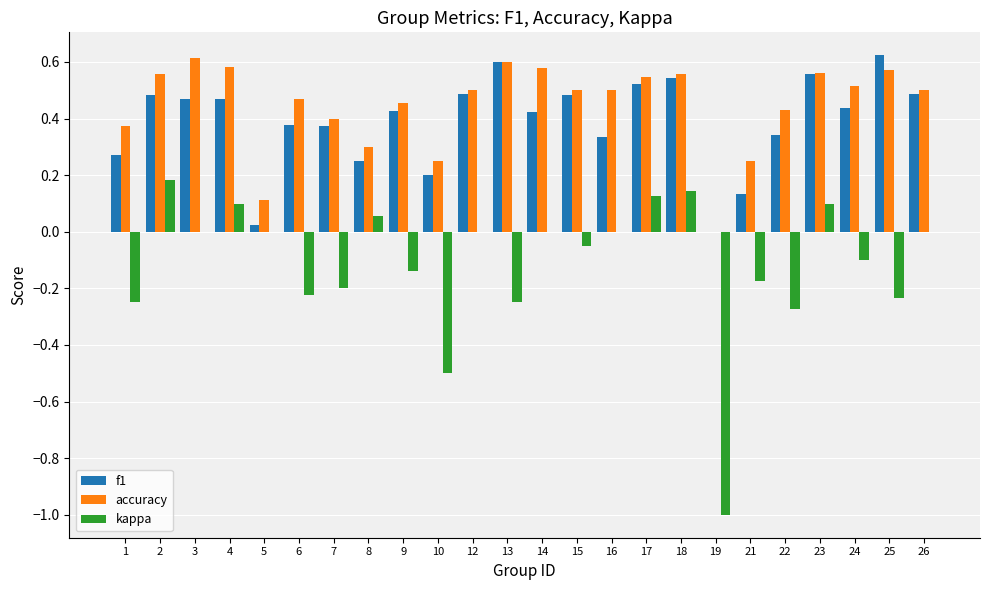

At which label does kappa first exceed 0?

2